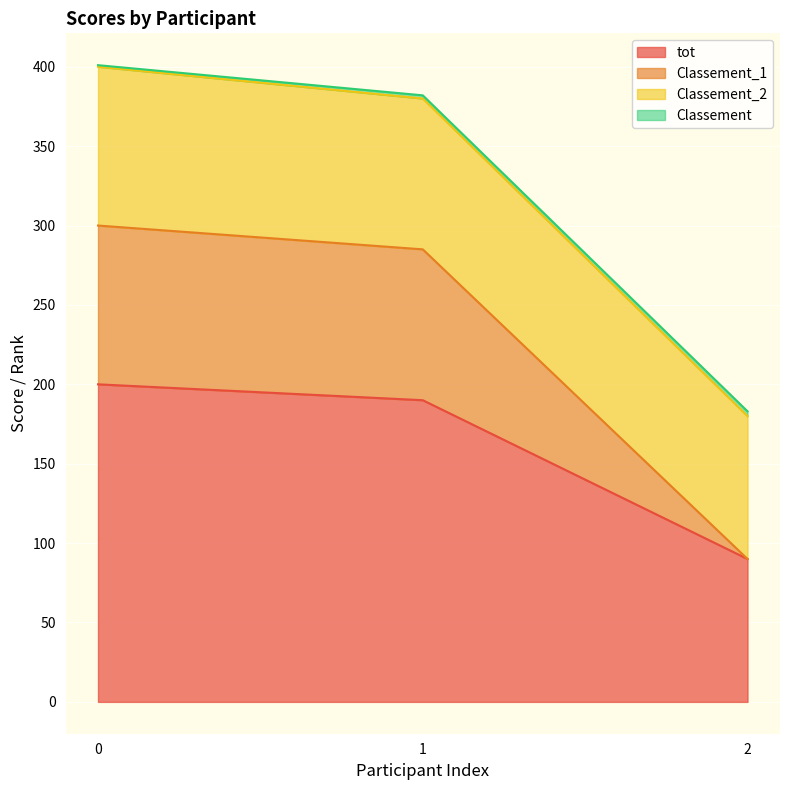

How many data points in Classement_1 are above 285?

1